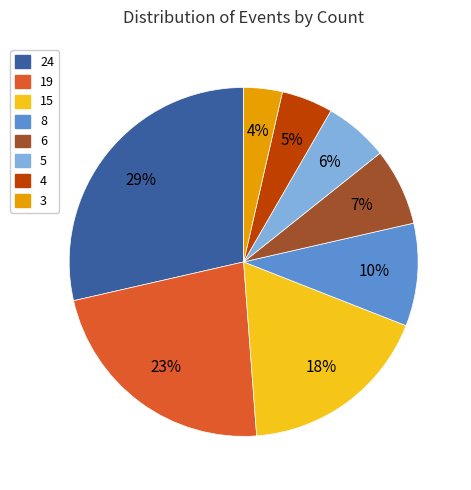

Does 8 represent more than half of the total?

No